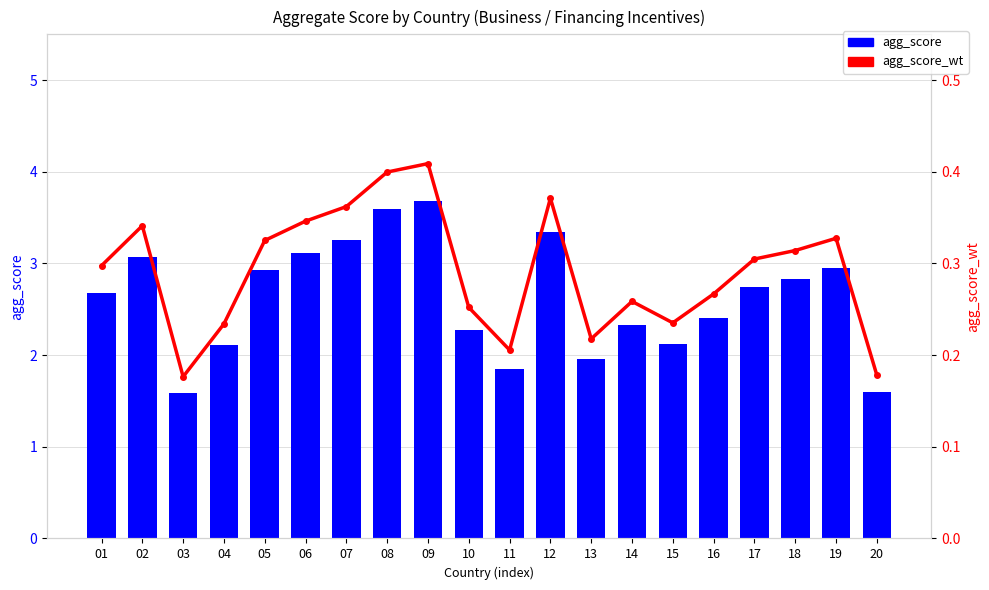

At which label does agg_score_wt reach its minimum?

03